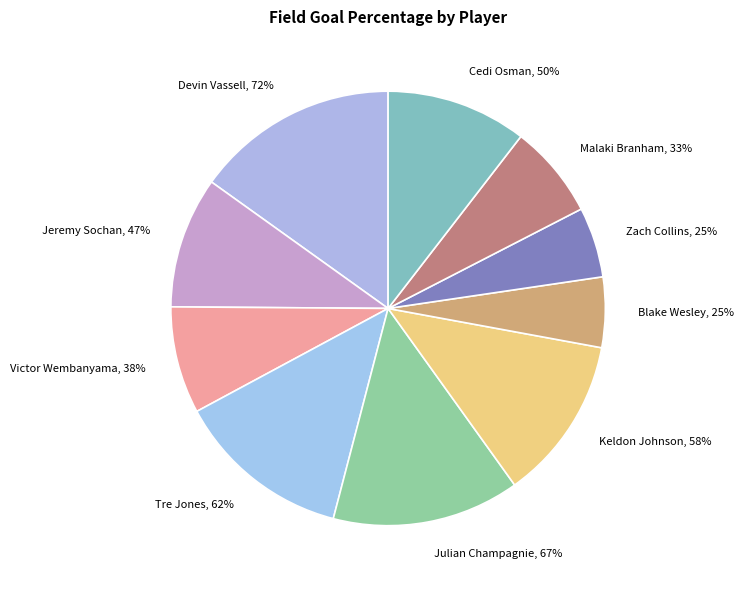

Is there any slice that represents more than half of the pie?

No